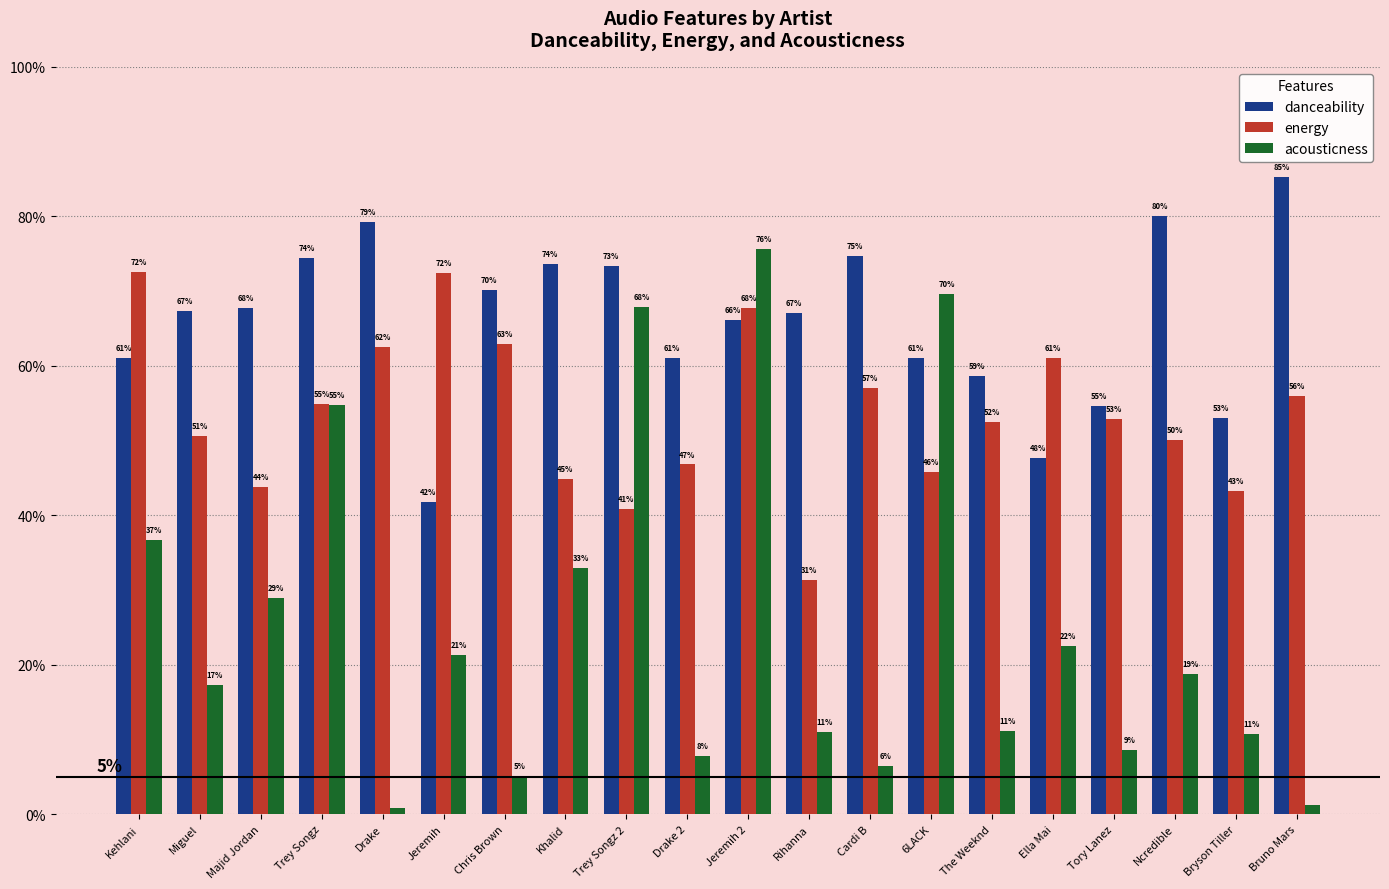

Between Miguel and Tory Lanez, which series saw the biggest shift?

danceability